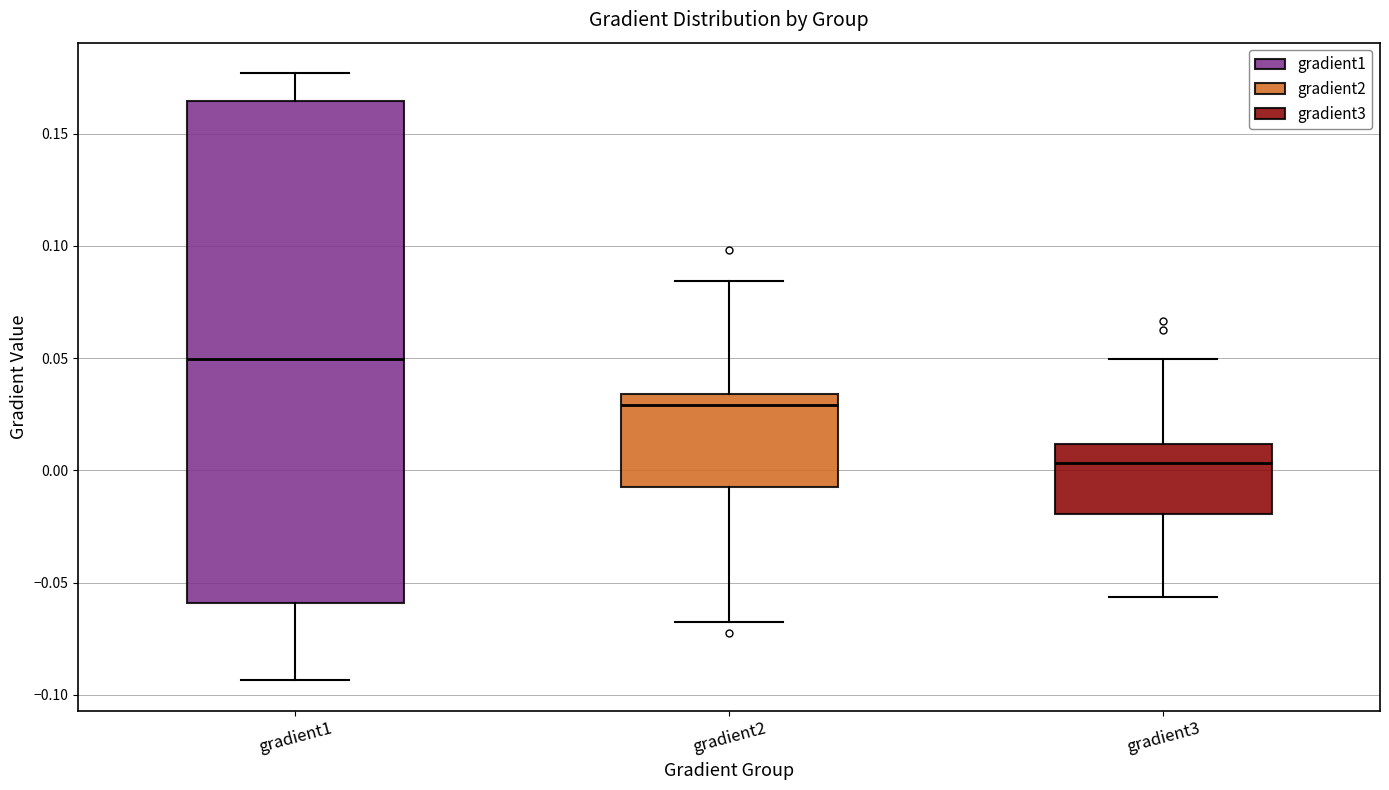

Where is the upper edge of the box for gradient1 on the y-axis? The values are not printed on the chart, so give them approximately, as read against the axis.

0.165